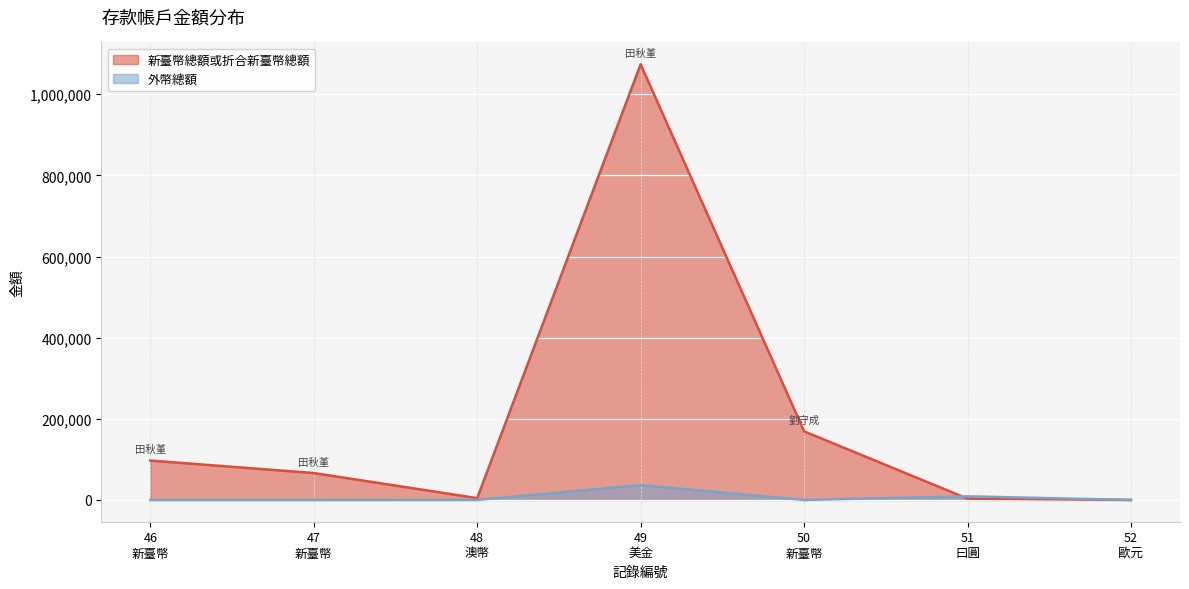

True or false: 外幣總額 has more than 1 interior local peaks.

True